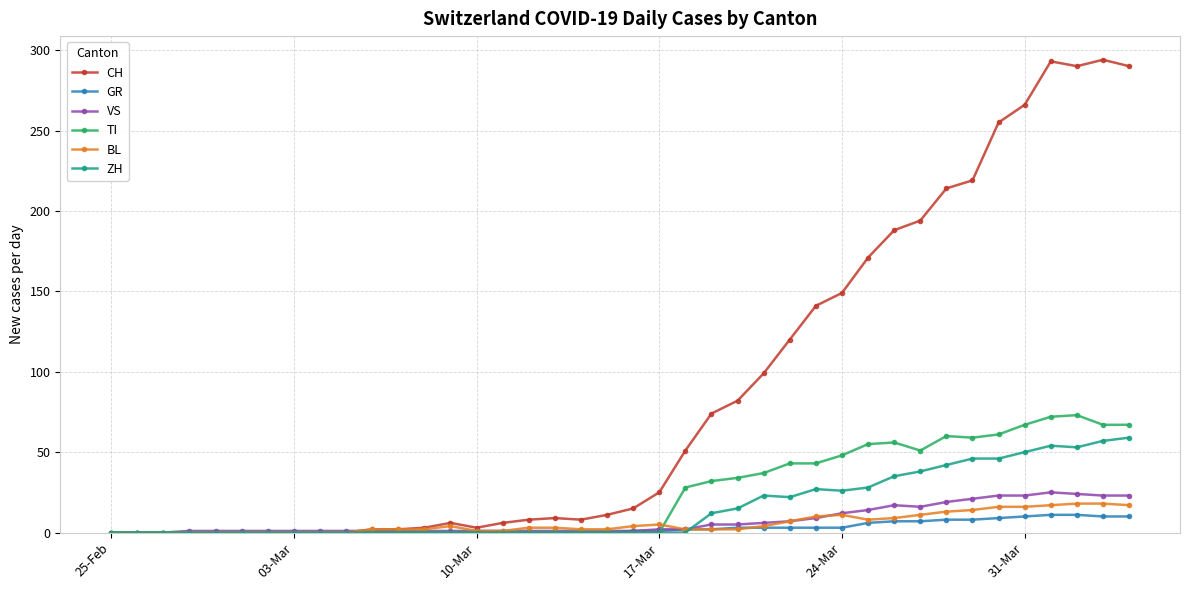

True or false: VS has more than 0 interior local peaks.

True